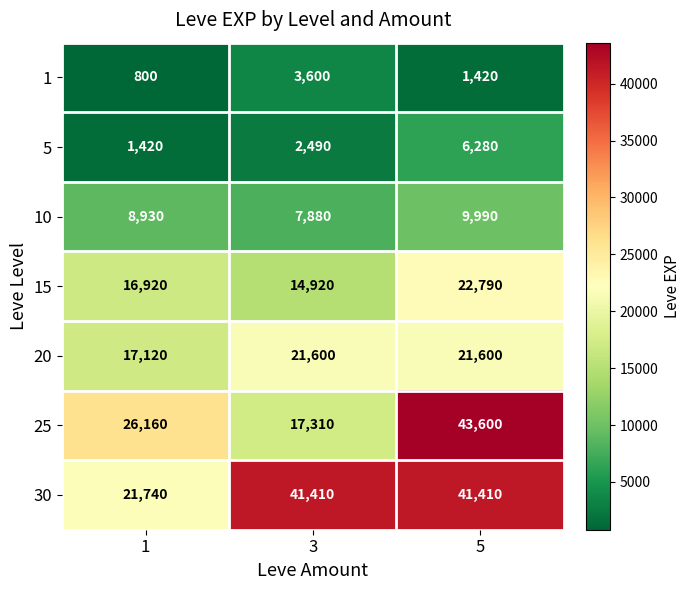

What is the lowest value of the 20 series?

17120